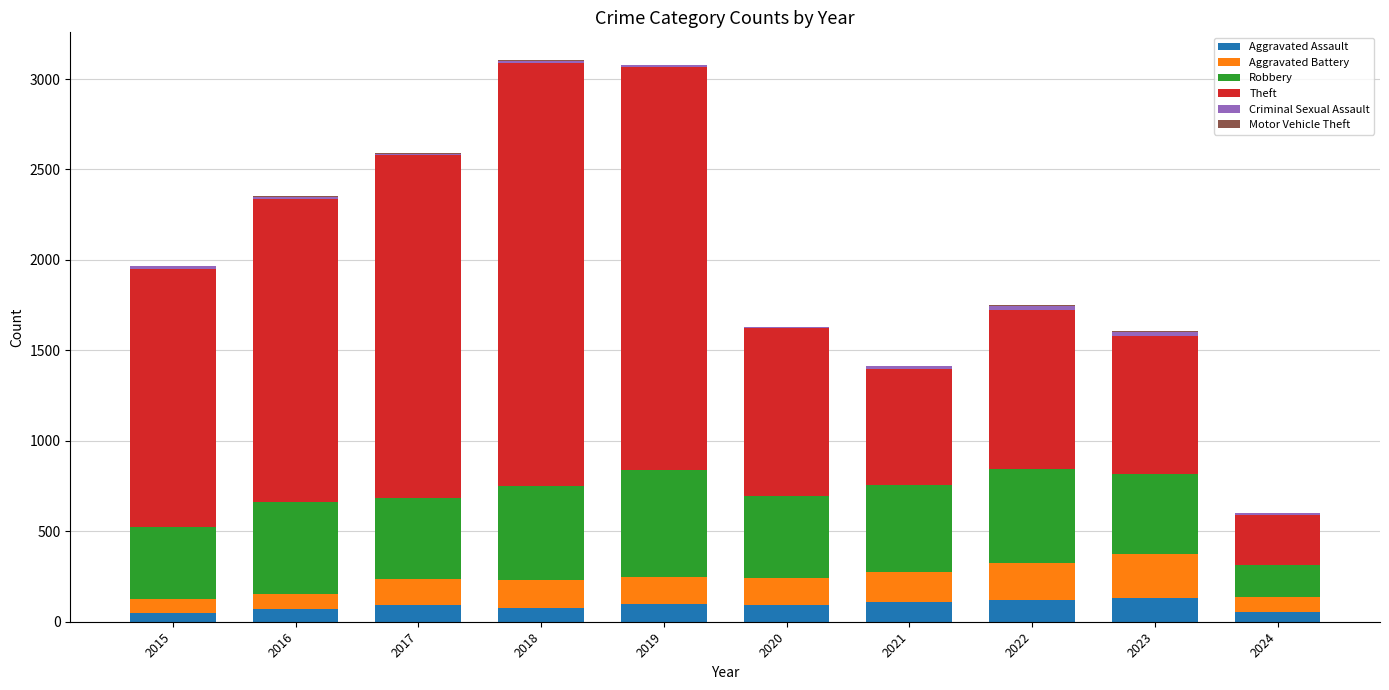

What is the highest value of the Aggravated Assault series?

130